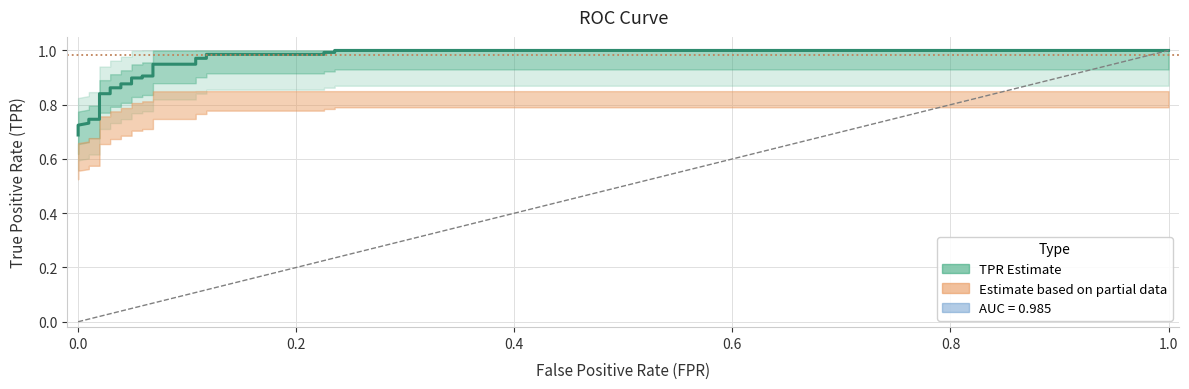

True or false: the data shows -1 at −0.2.

False